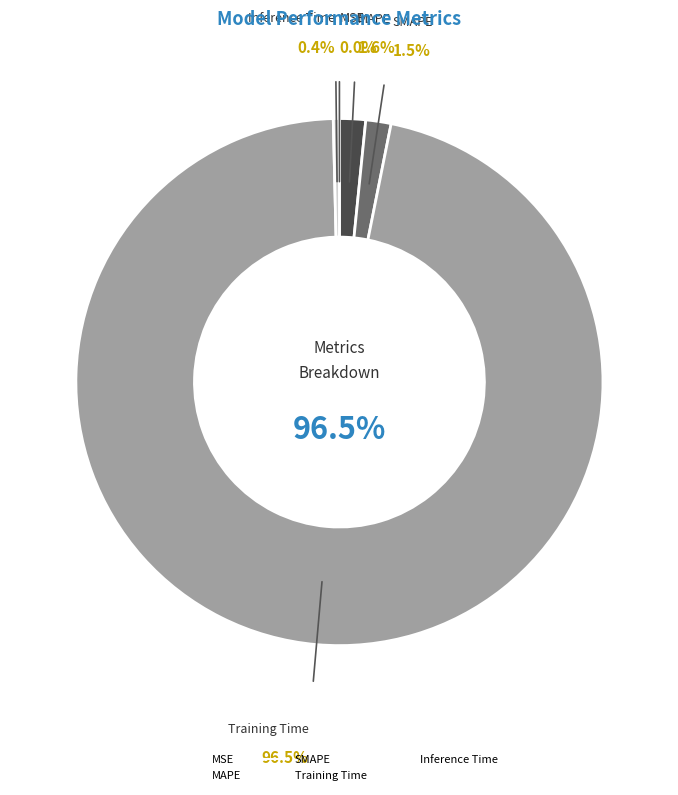

The Training Time slice represents 87% of the pie. True or false?

False